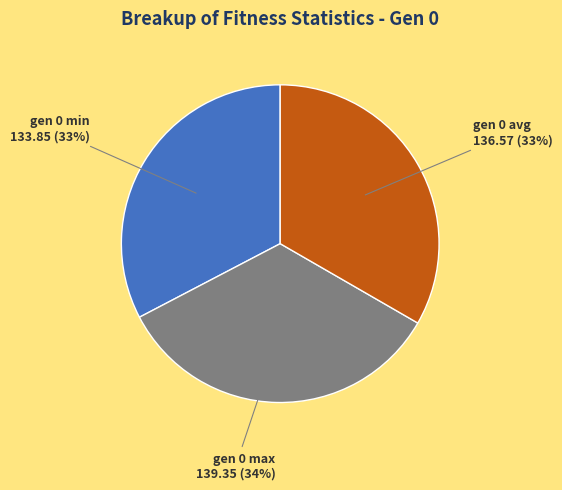

To the nearest percent, what portion does gen 0 avg represent?

33%